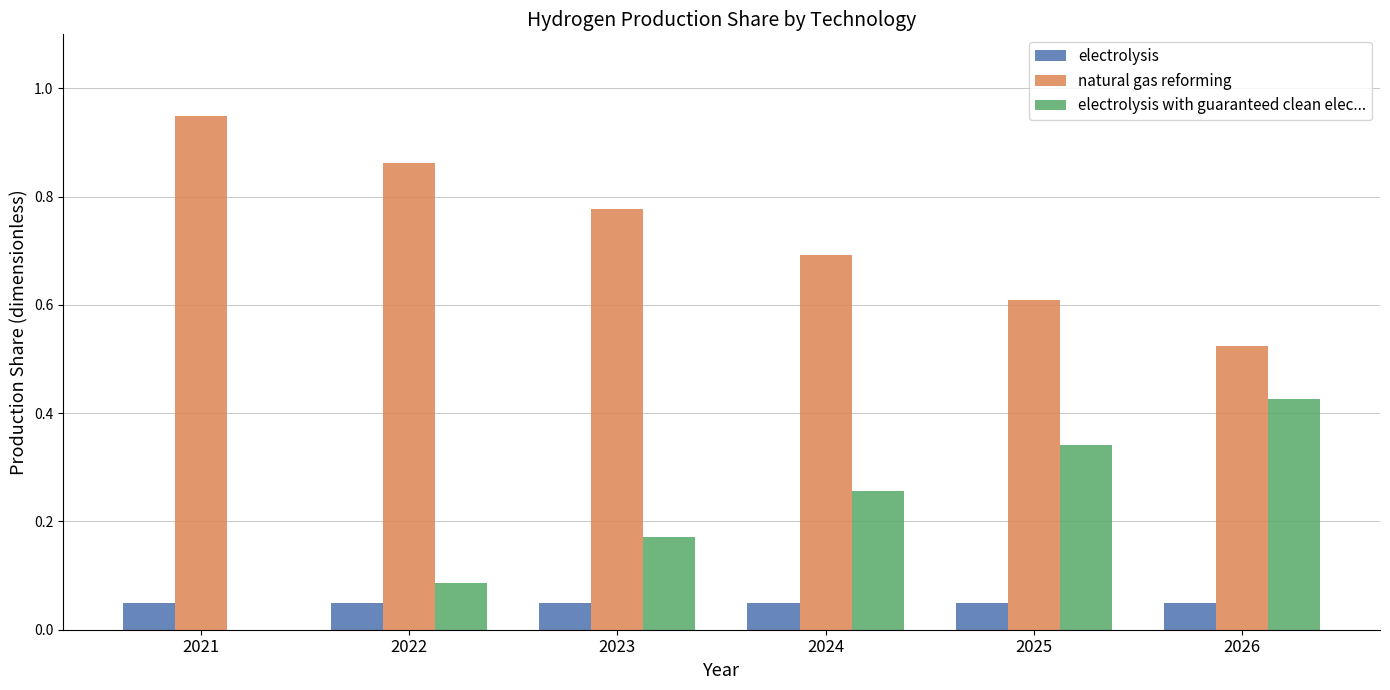

Which series has the largest total across all categories?

natural gas reforming